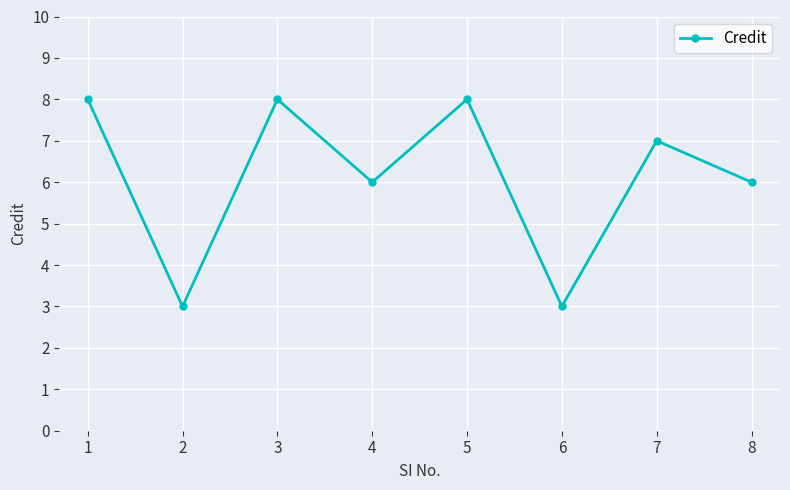

What is the greatest value displayed?

8